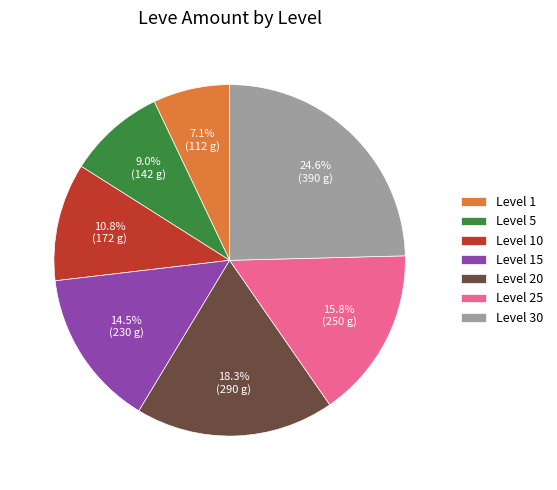

What is the ratio of the value at Level 30 to the value at Level 20?

1.3